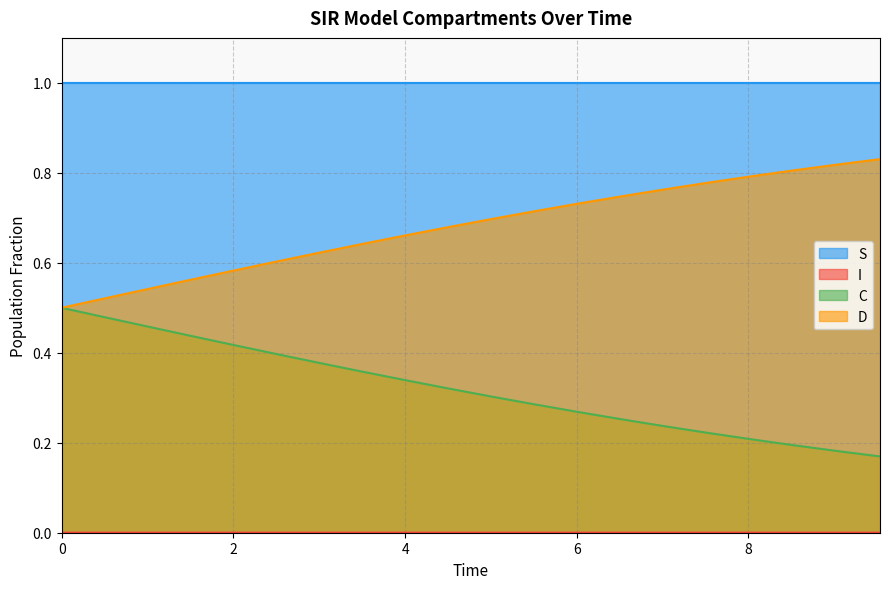

What is the sum of all D values?

13.6